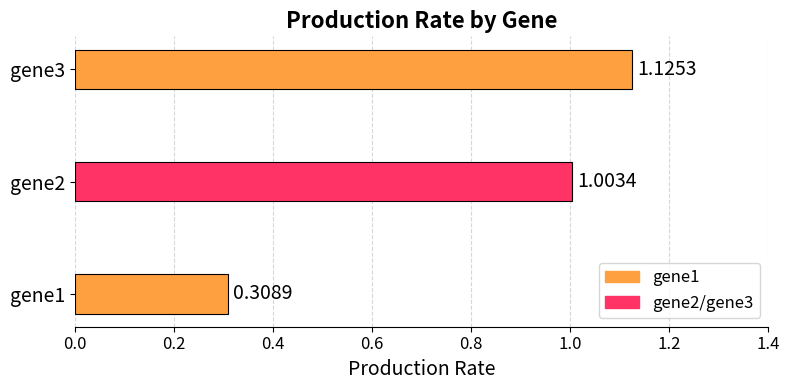

Are the bars grouped side by side (vs. stacked)?

No